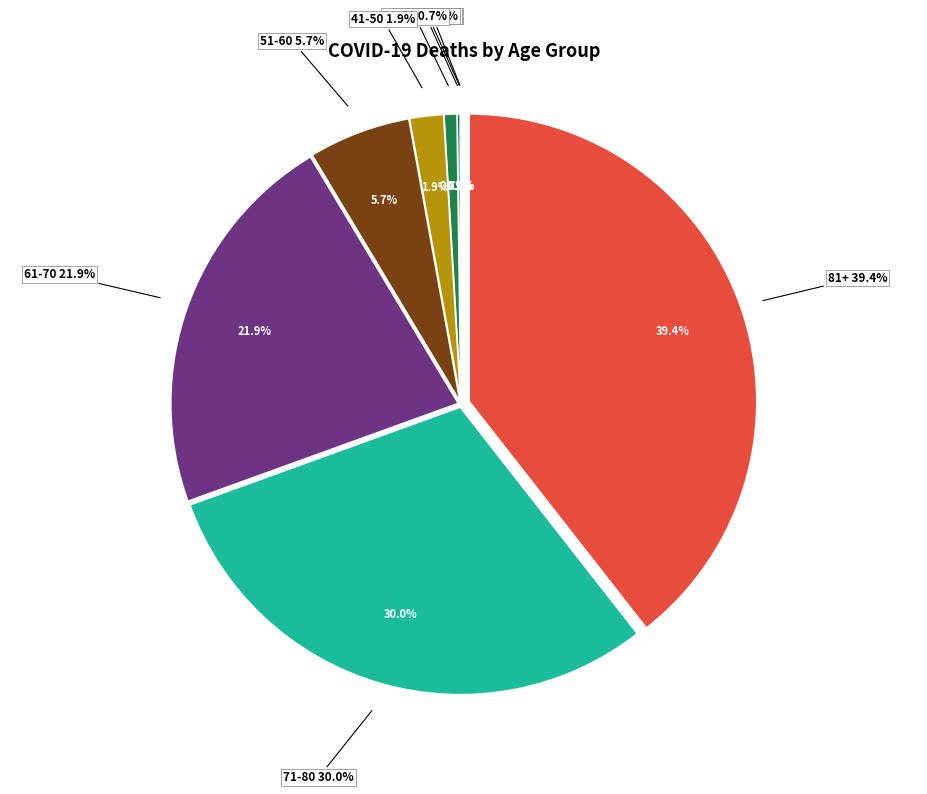

How many segments does this pie chart have?

9